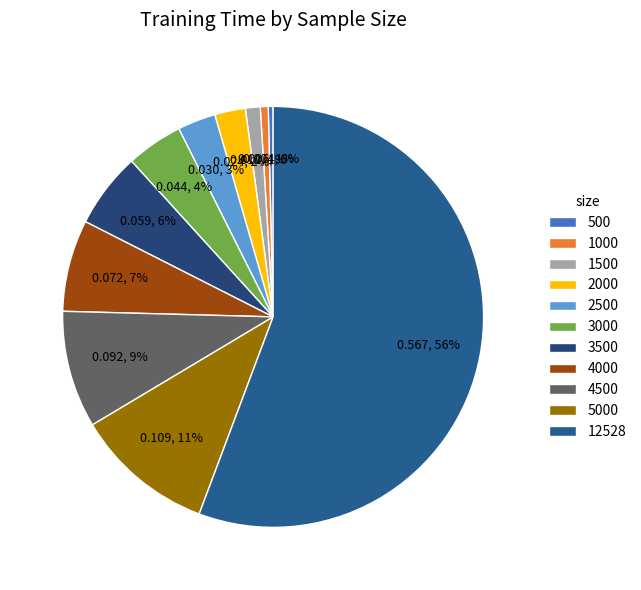

The 2500 slice represents 12% of the pie. True or false?

False